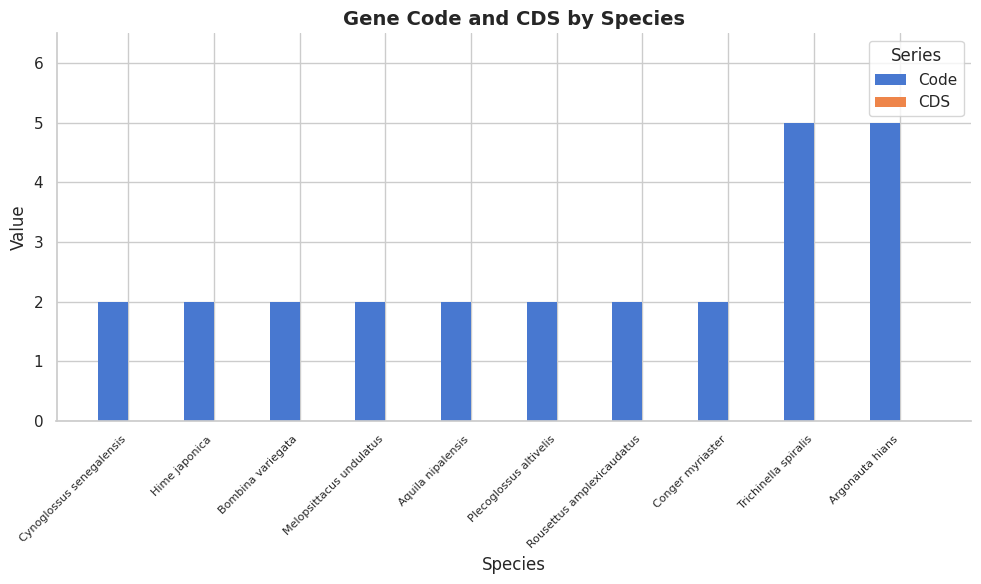

What is the sum of the values at Cynoglossus senegalensis and Rousettus amplexicaudatus?

4